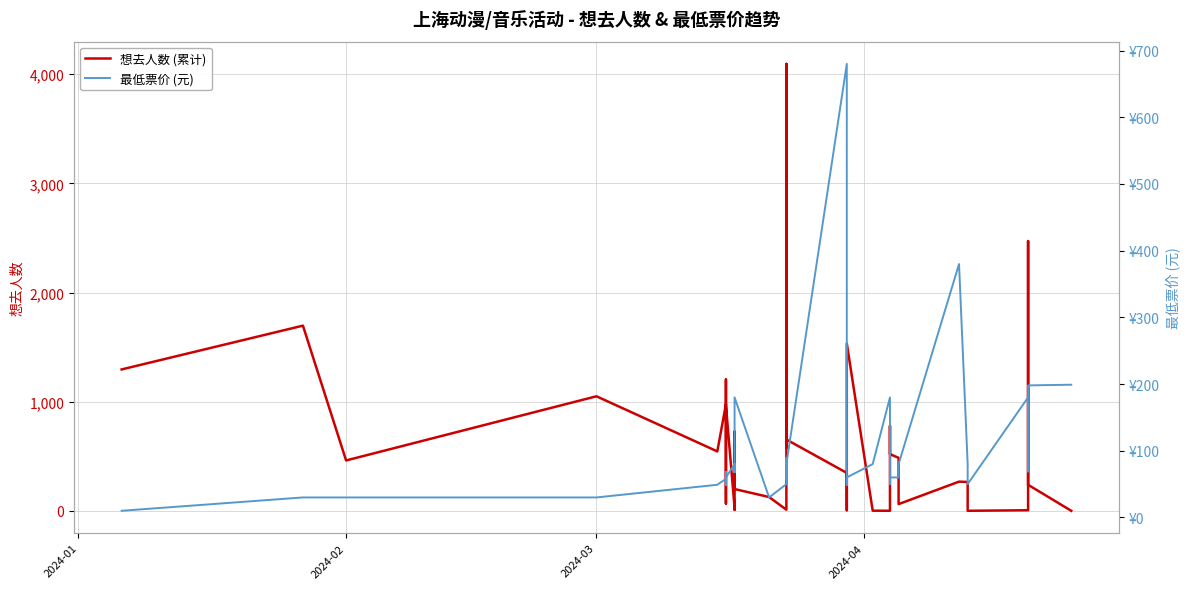

What is the difference between the maximum and second lowest values in the 最低票价 (元) series?

650.0